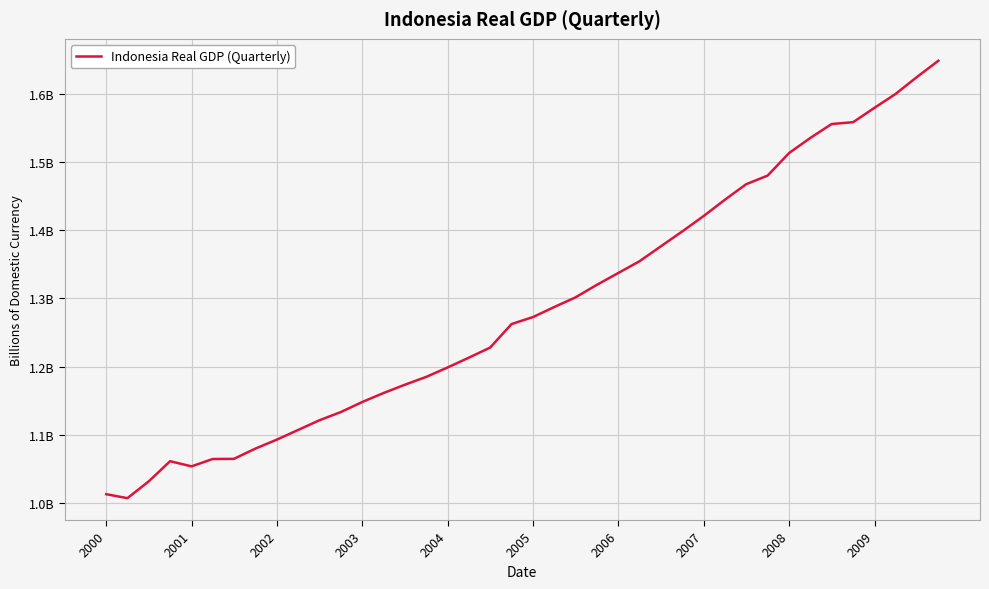

Is this an area chart (filled region under the line)?

No